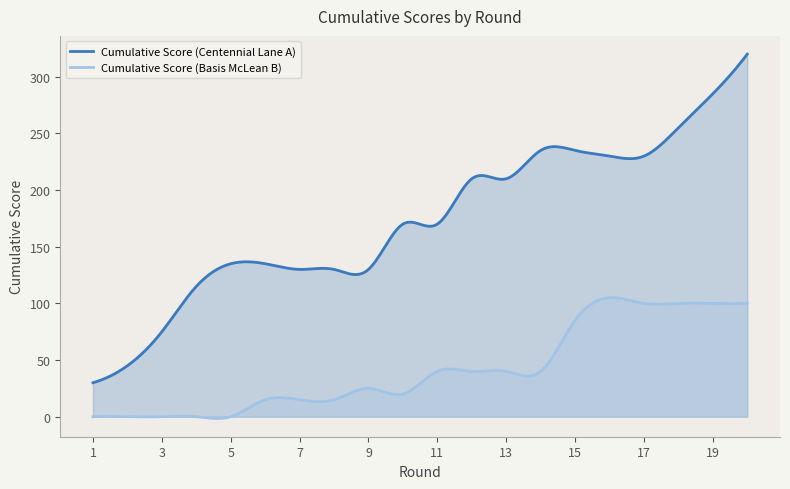

What is the value of the Cumulative Score (Basis McLean B) point at the 17th from the left?

100